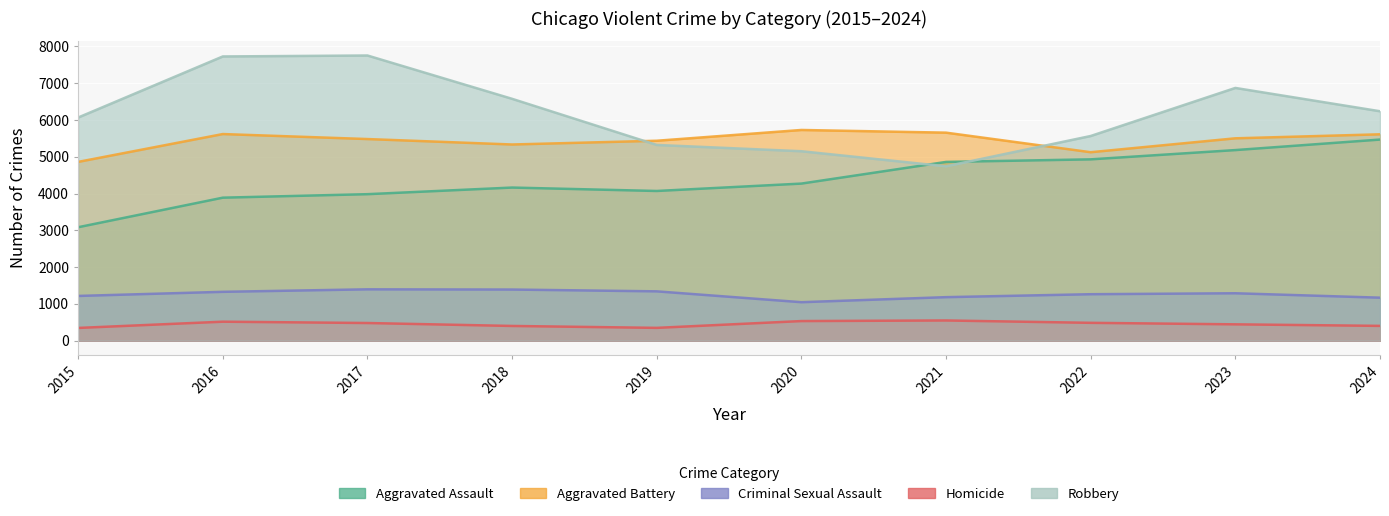

What is the average value of the Robbery series?

6200